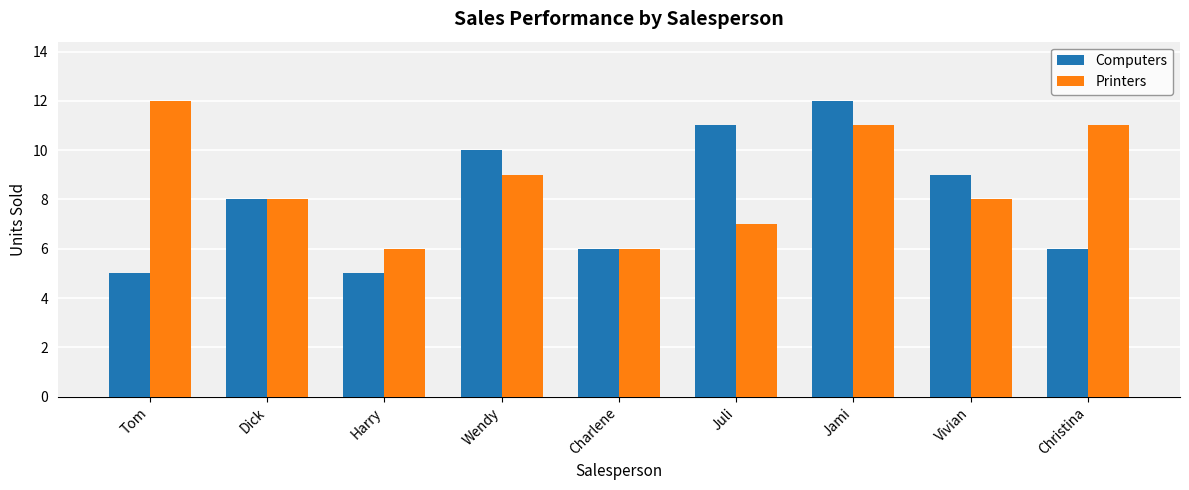

Which series has the widest spread of values?

Computers